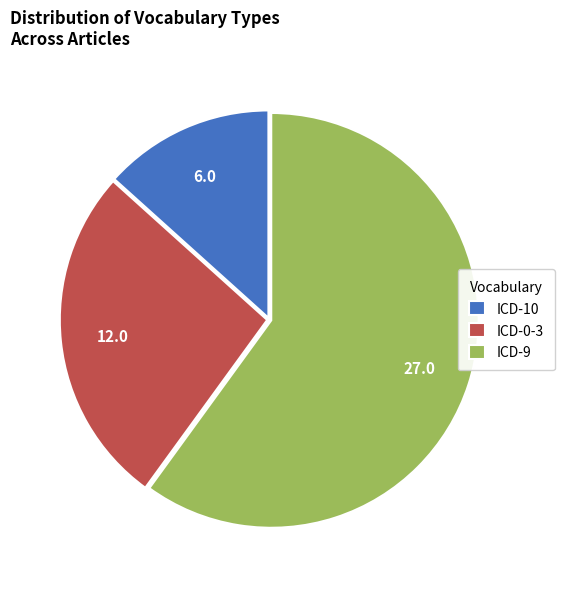

Rank the categories by value from lowest to highest.

ICD-10, ICD-0-3, ICD-9